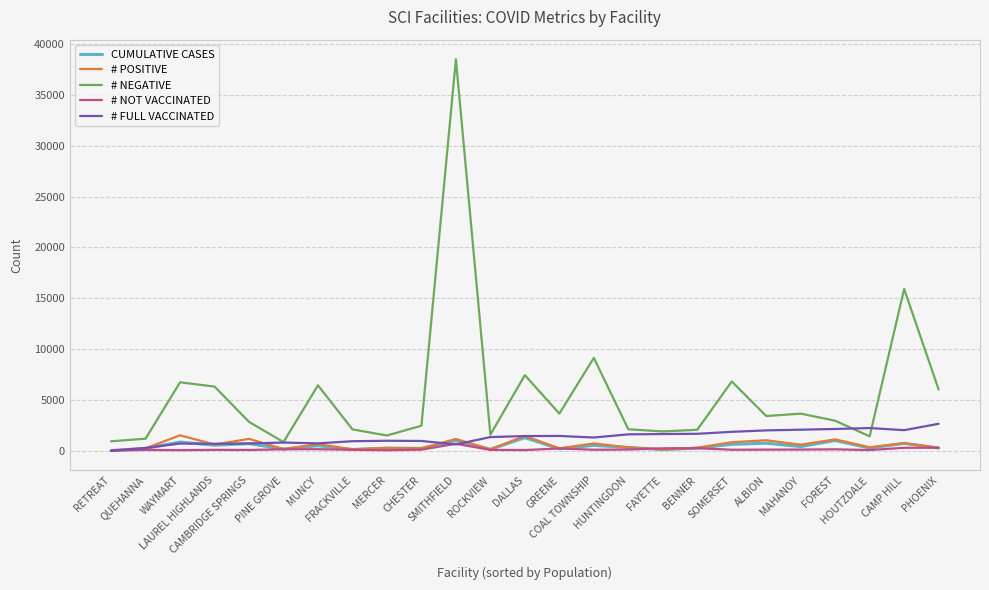

What is the total value across all series at MAHANOY?

6815